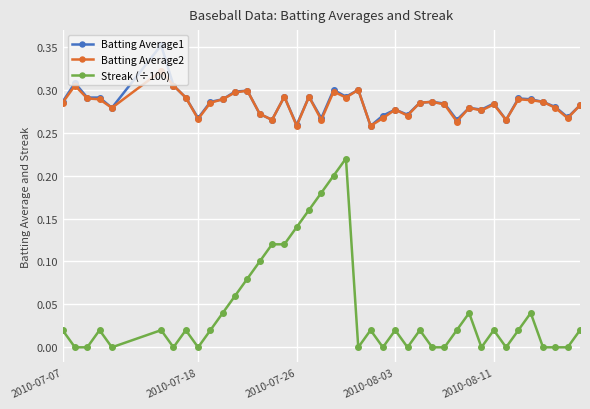

List the series in order of their peak value, highest first.

Batting Average1, Batting Average2, Streak (÷100)